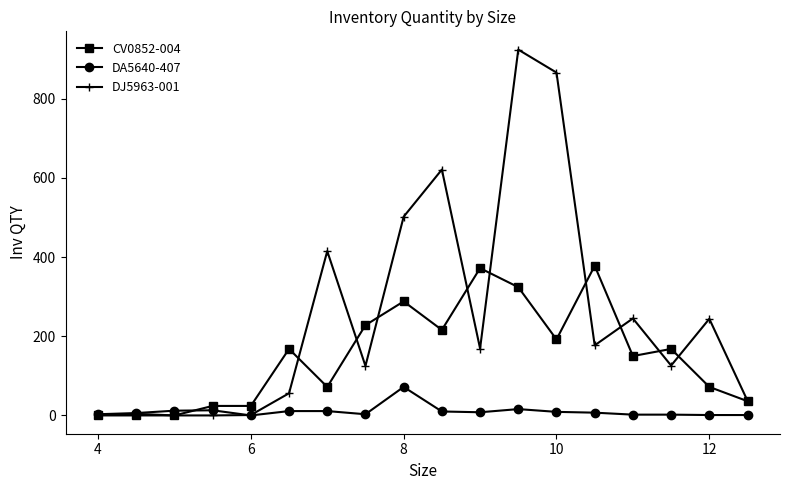

Which series has the largest total across all categories?

DJ5963-001